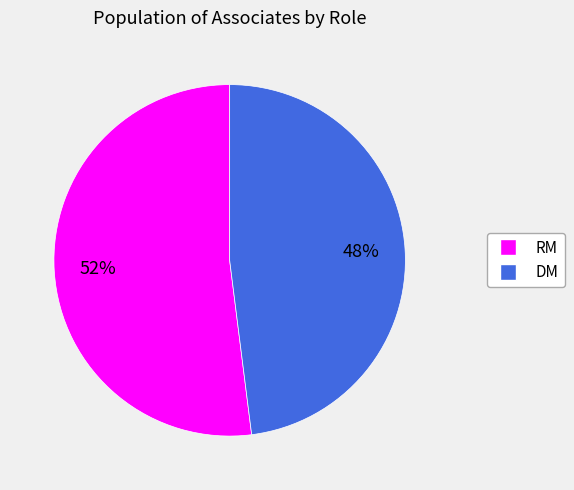

To the nearest percent, what portion does RM represent?

52%